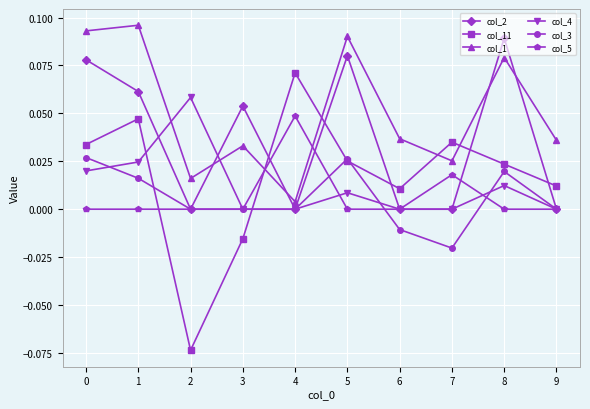

Where is the first local minimum for col_2?

2